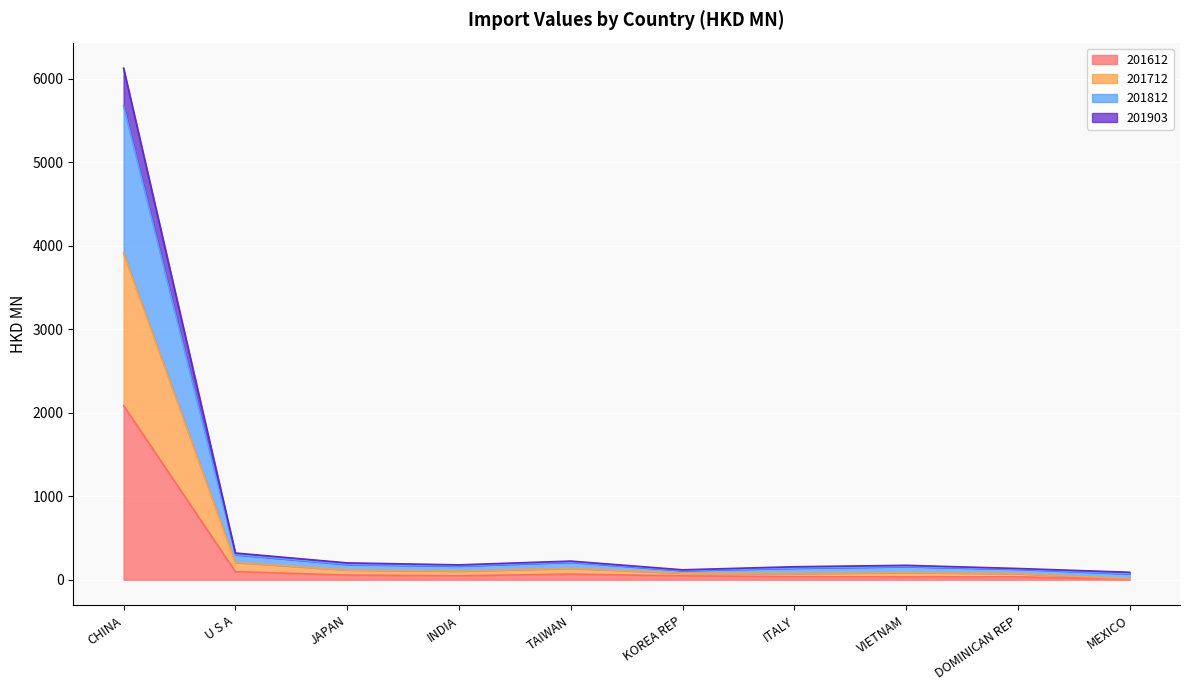

Which category has the highest value across all series?

CHINA